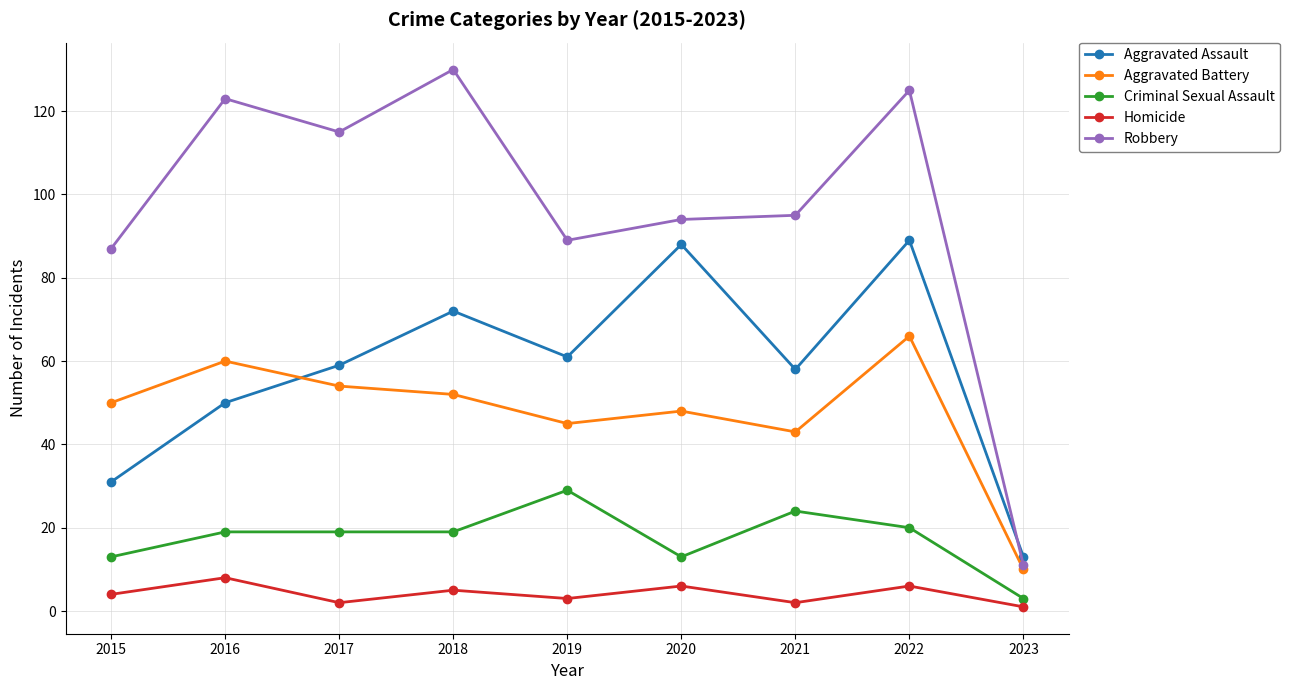

Does the chart have visible grid lines?

Yes